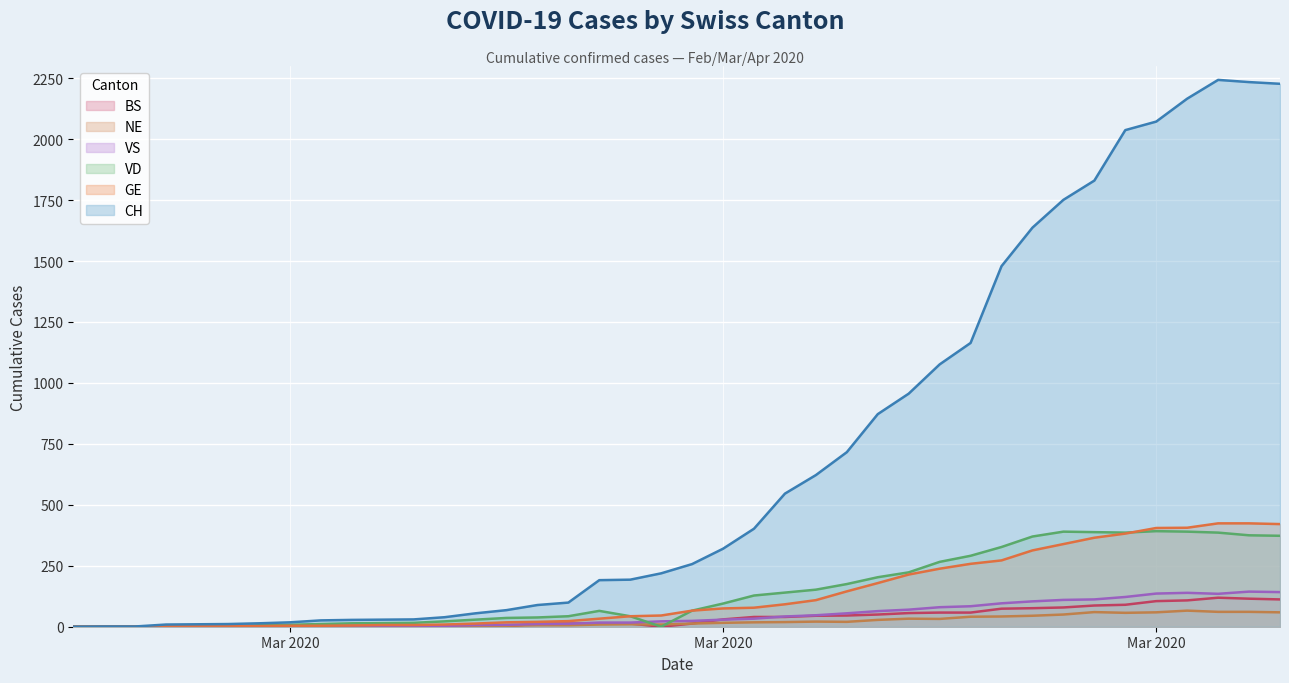

How many lines are shown in the chart?

6